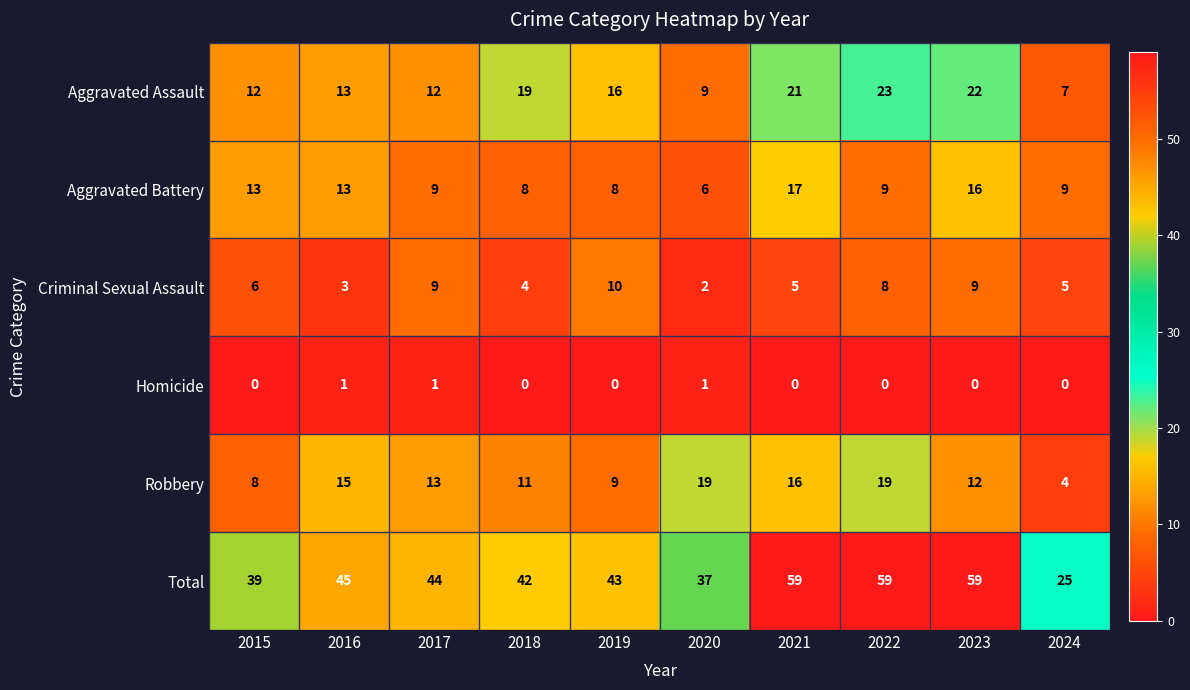

At 2018, list the series in order from largest to smallest.

Total, Aggravated Assault, Robbery, Aggravated Battery, Criminal Sexual Assault, Homicide